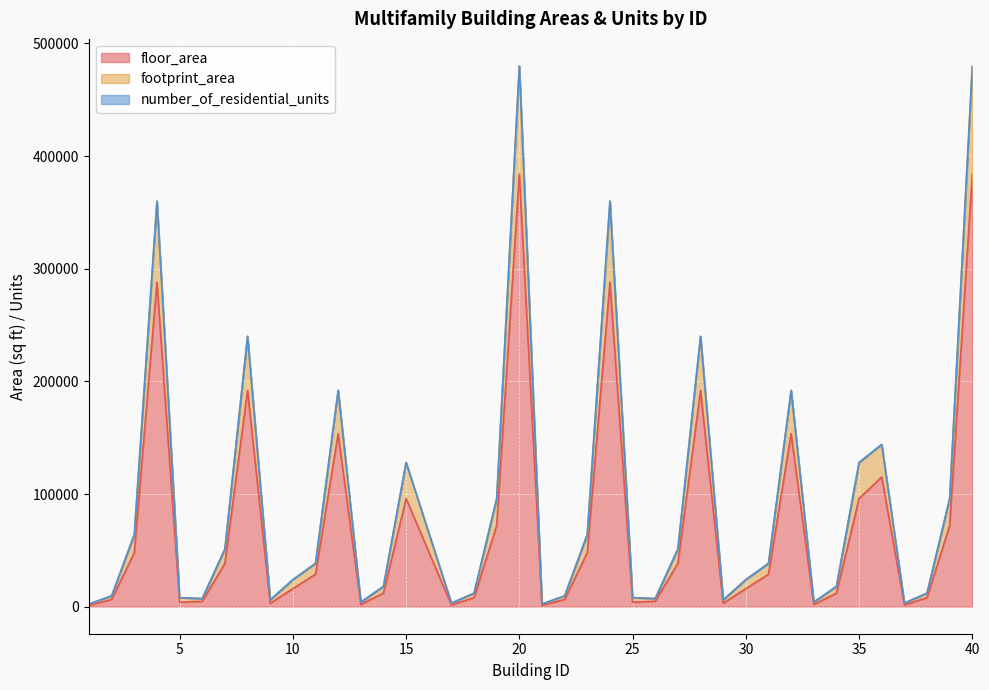

True or false: footprint_area and floor_area intersect in this chart.

False